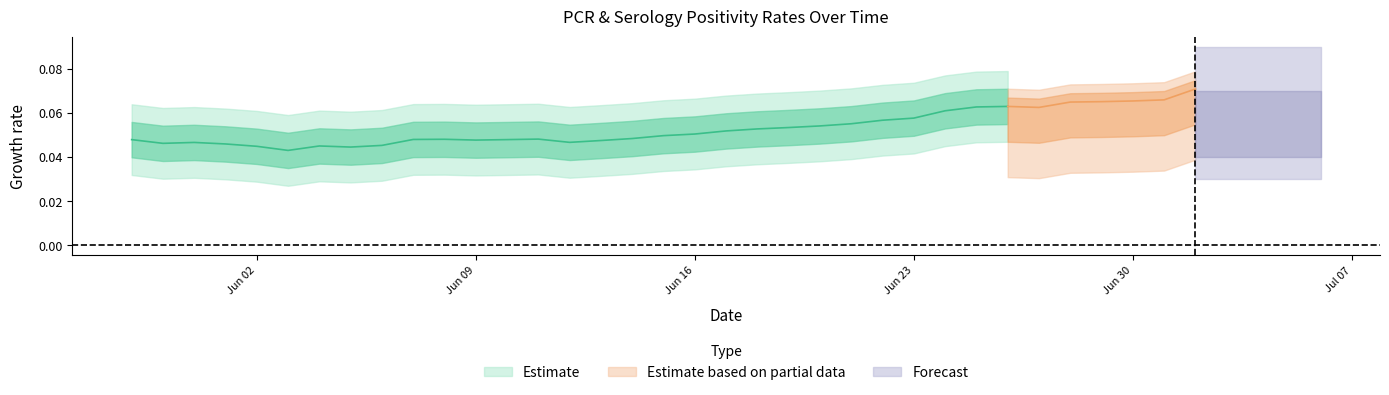

How many values in the ser_positivity series exceed 0?

39